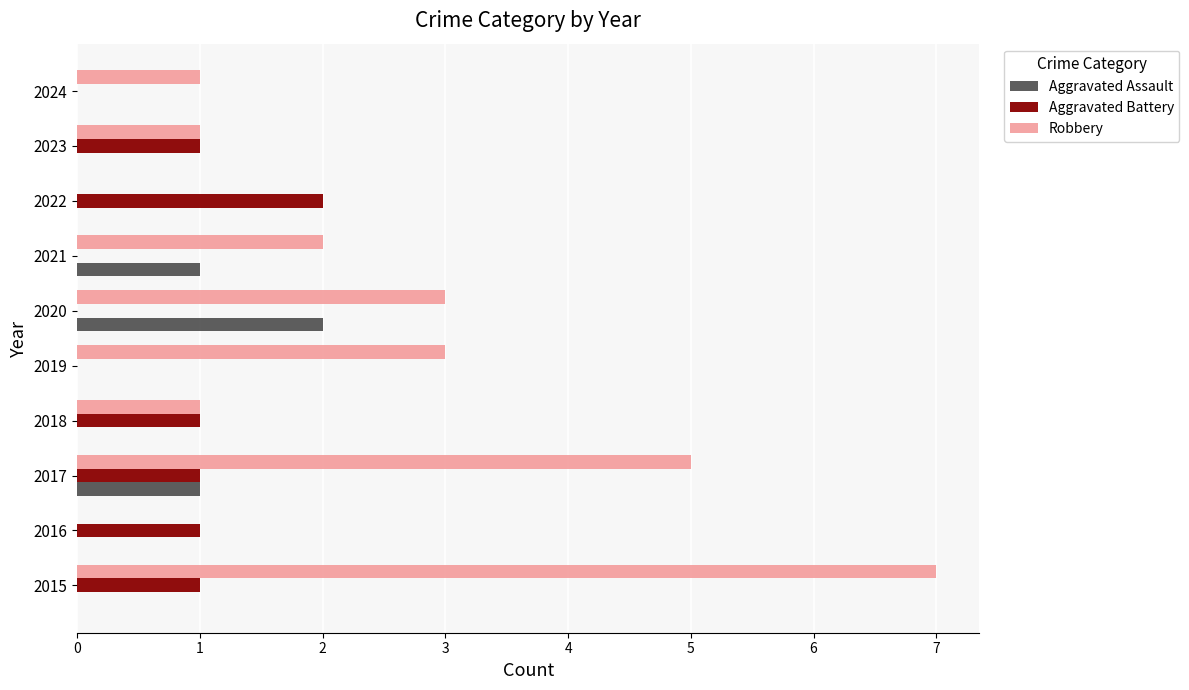

The Aggravated Assault series shows 1 at 2018. True or false?

False